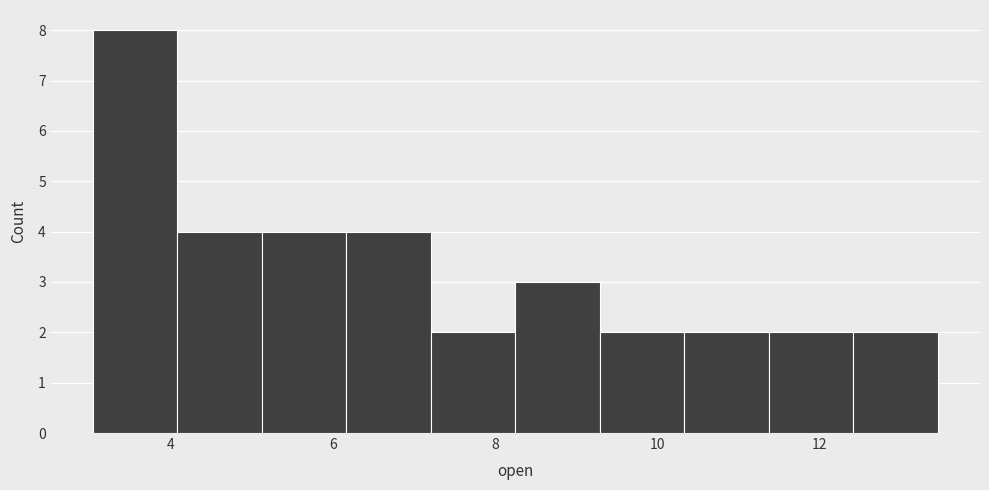

What is the height of the bar covering 6.2 to 7.2 on the x-axis? Neither the bar edges nor the heights are printed on the chart, so give them approximately, as read against the axes.

4